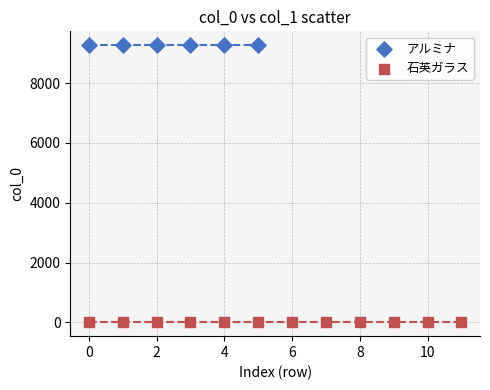

Which series reaches the maximum Y coordinate?

アルミナ